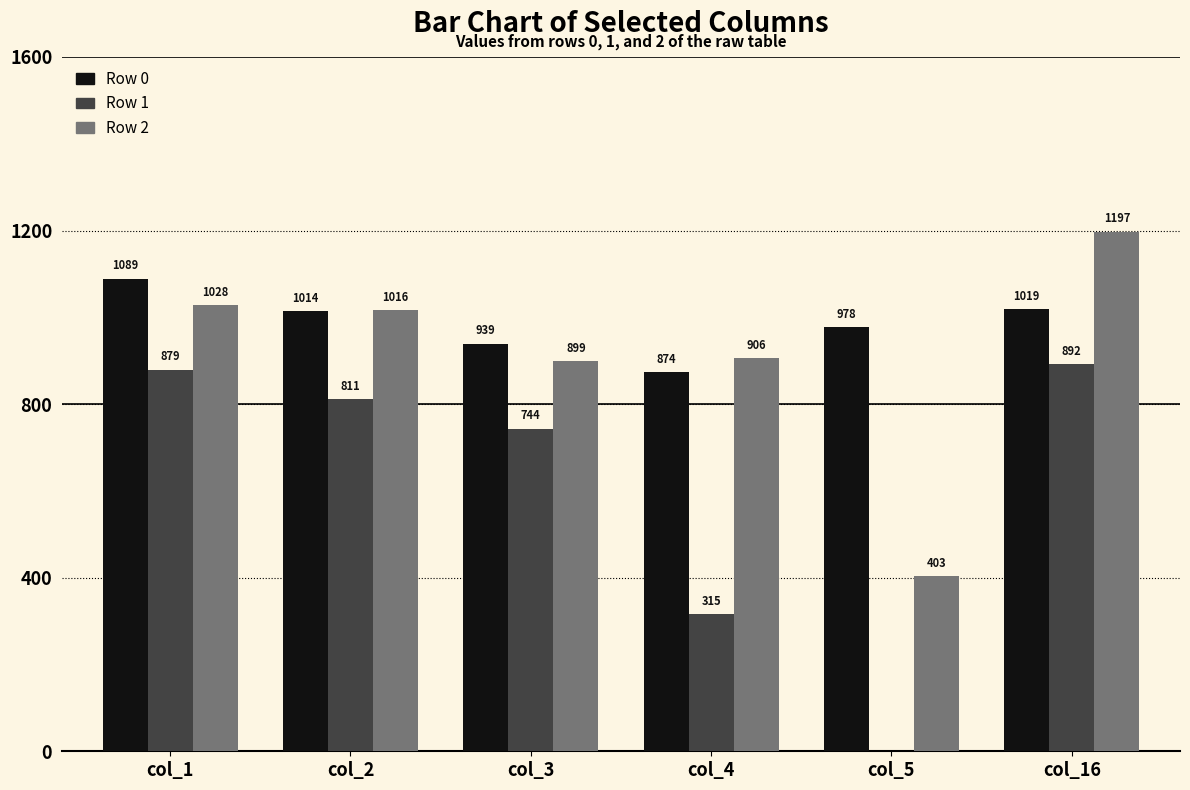

What is the sum of all Row 1 values?

3641.0